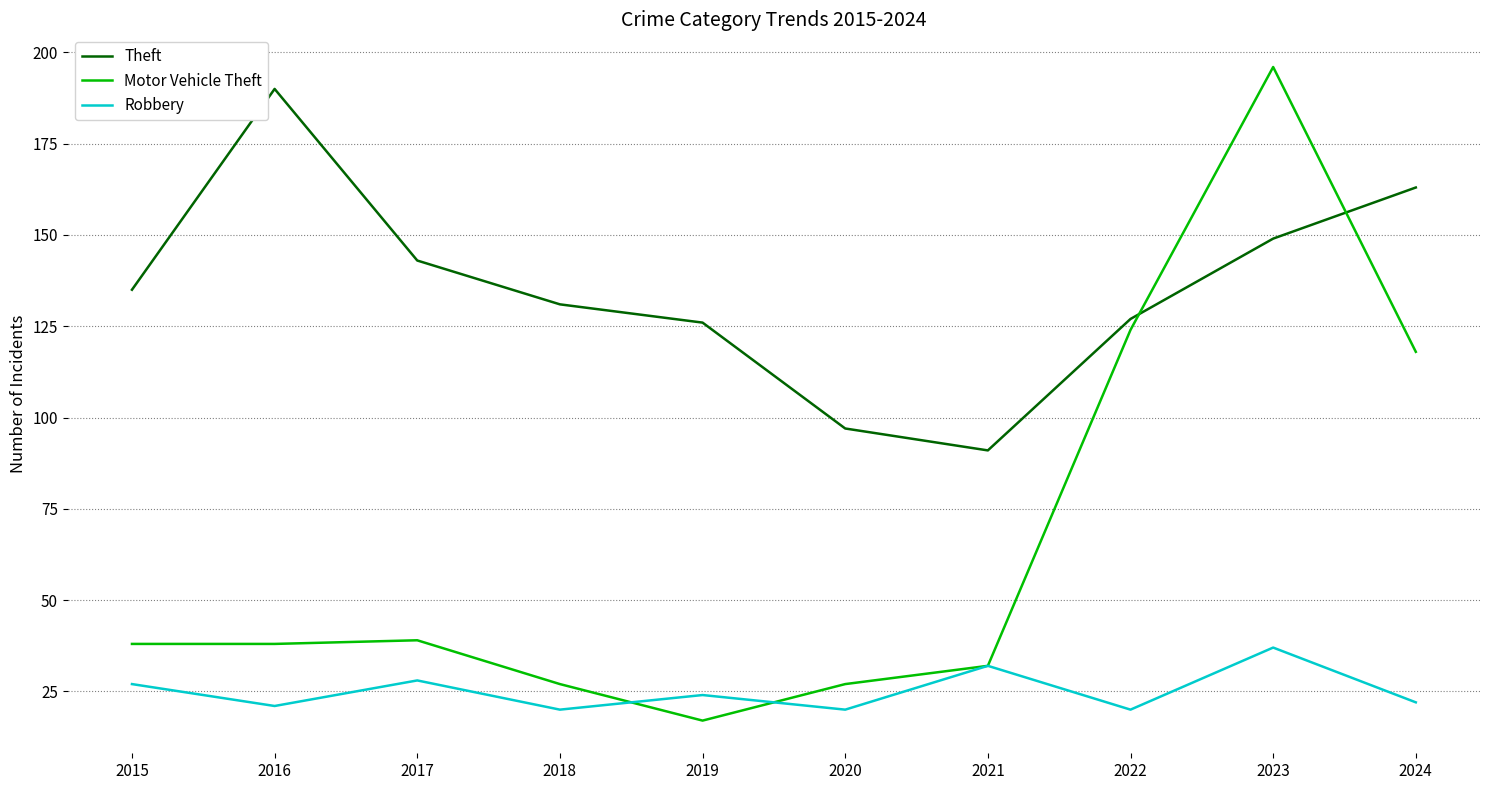

Is it true that Robbery equals 36 at 2018?

False